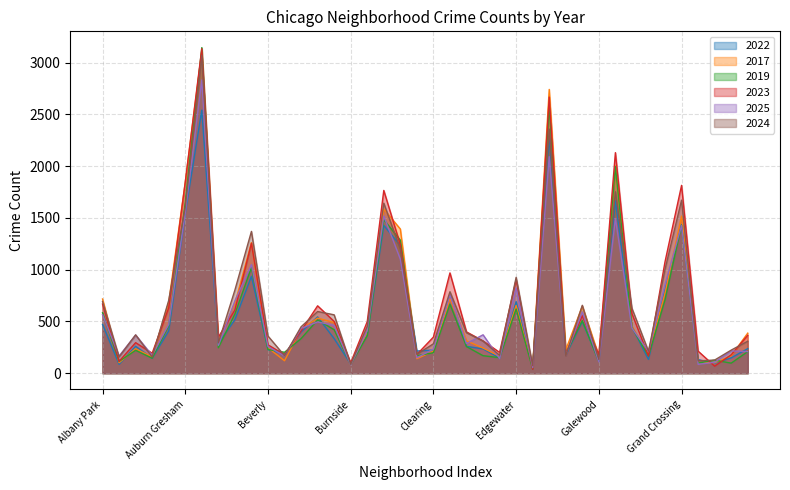

Which series has the largest total across all categories?

2023